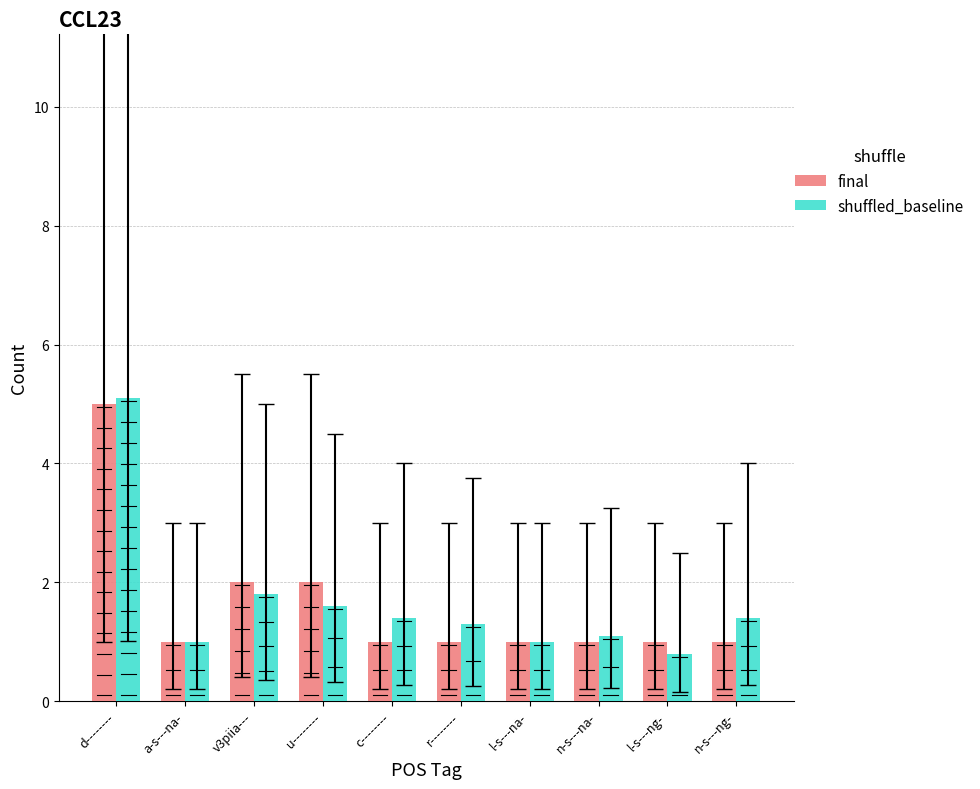

What is the spread (max minus min) of values at v3piia---?

0.2